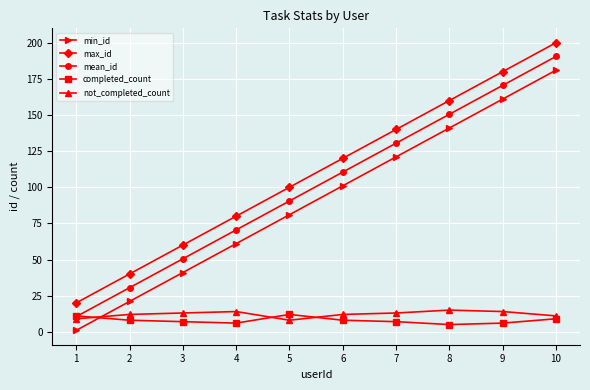

What are all the series names shown in the legend?

min_id, max_id, mean_id, completed_count, not_completed_count